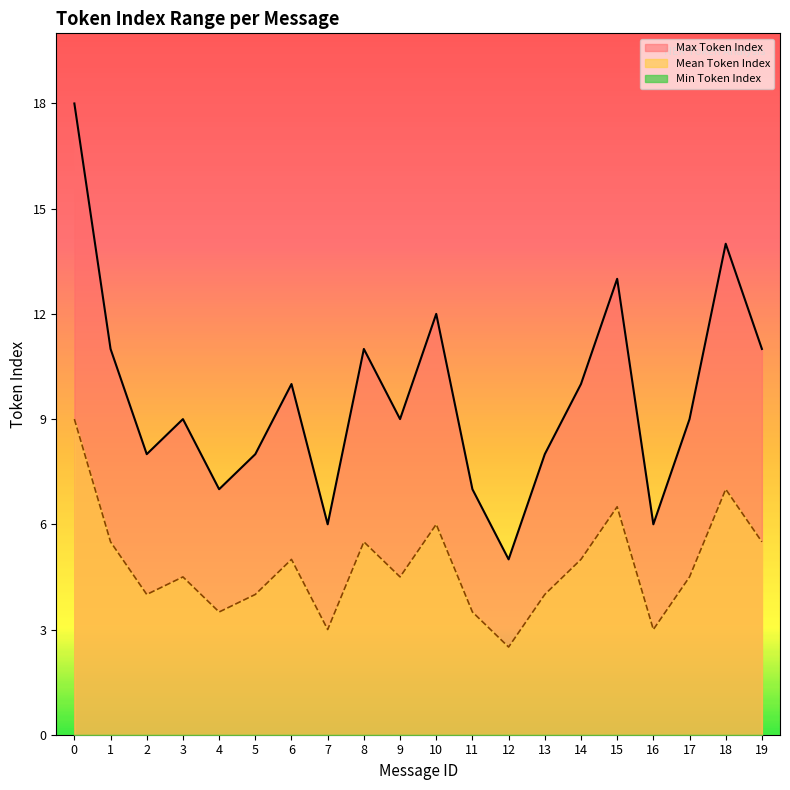

How many data points in Mean Token Index are less than 4?

5